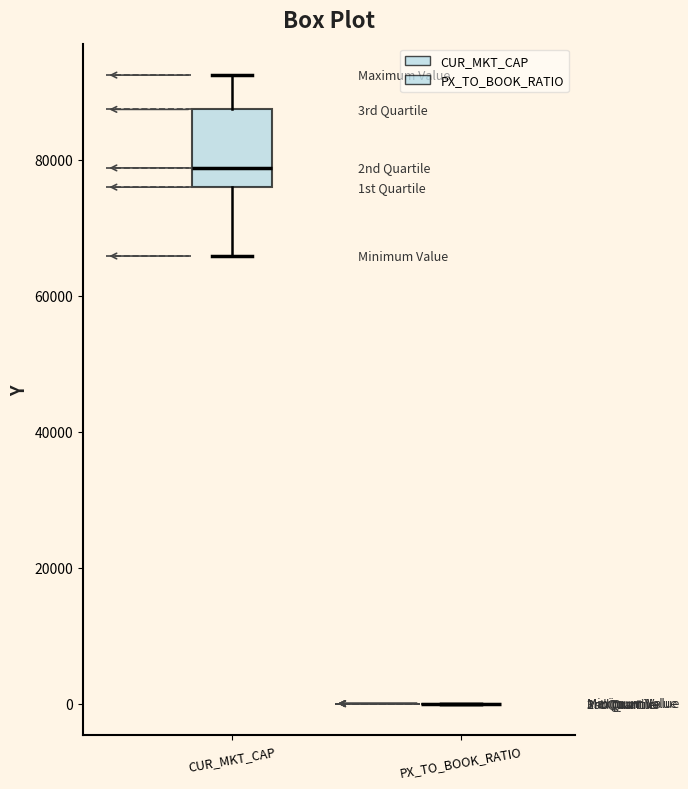

Reading left to right, transcribe this box plot: for each box, give where its median line is, the range the box spans, and where its two whiskers end, as read against the y-axis. The values are not printed on the chart, so give them approximately, as read against the axis.

CUR_MKT_CAP: median 78000, box 76000 to 88000, whiskers 66000 to 92000
PX_TO_BOOK_RATIO: box collapsed to a line at 0, whiskers 0 to 0